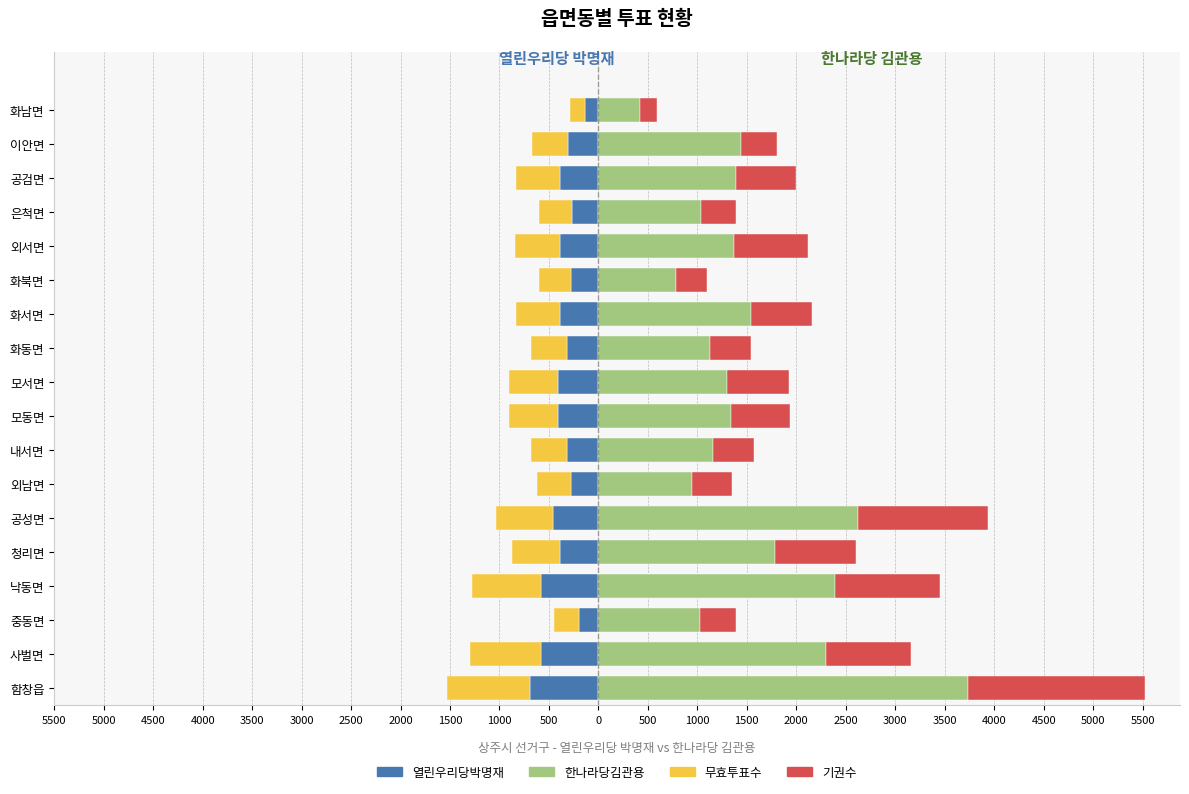

What is the difference between the 무효투표수 values at 내서면 and 함창읍?

473